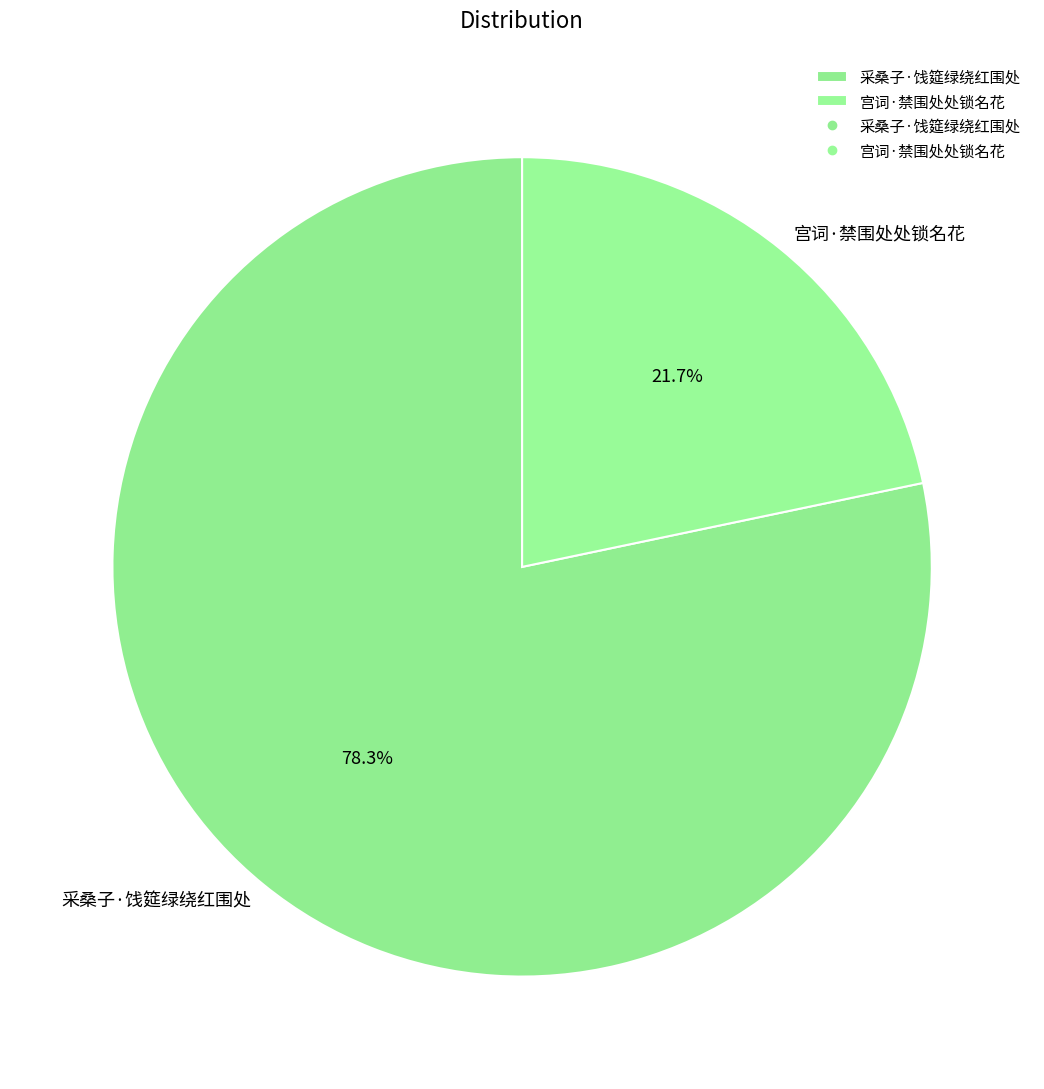

Rank the categories by value from highest to lowest.

采桑子·饯筵绿绕红围处, 宫词·禁围处处锁名花